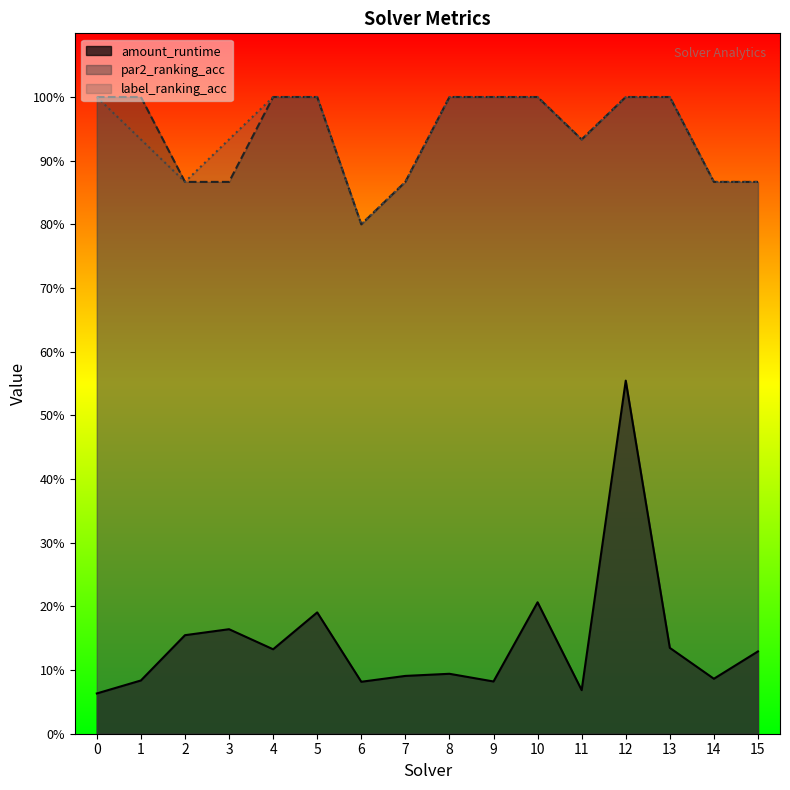

At which category is the sum across all series the highest?

12